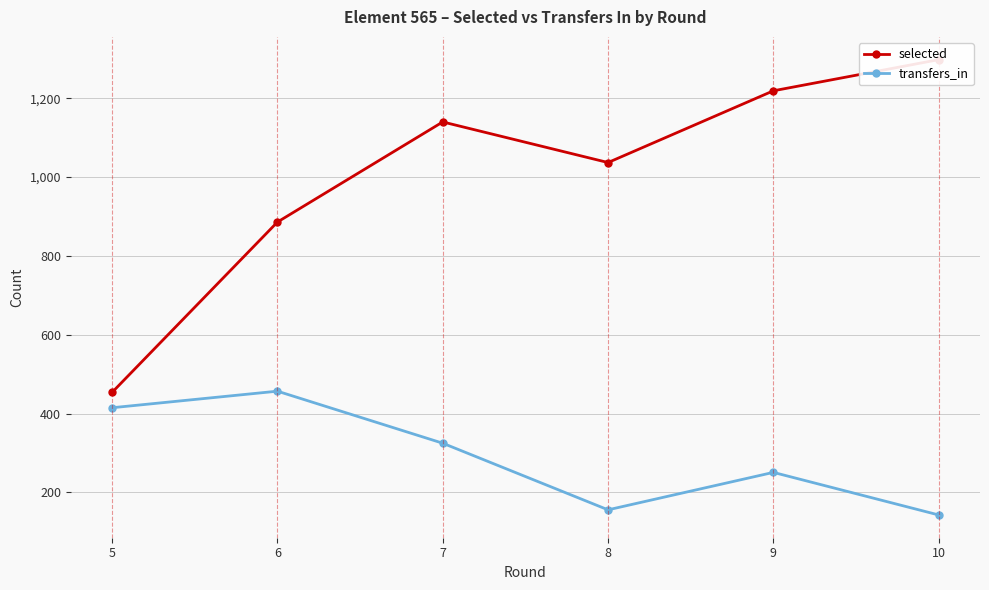

At how many categories does at least one series exceed 740?

5